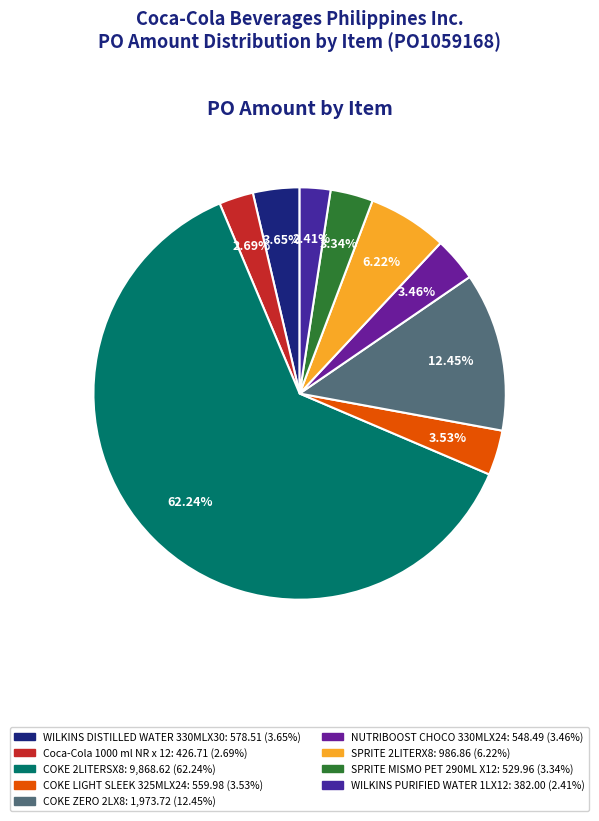

How many slices are in this pie chart?

9